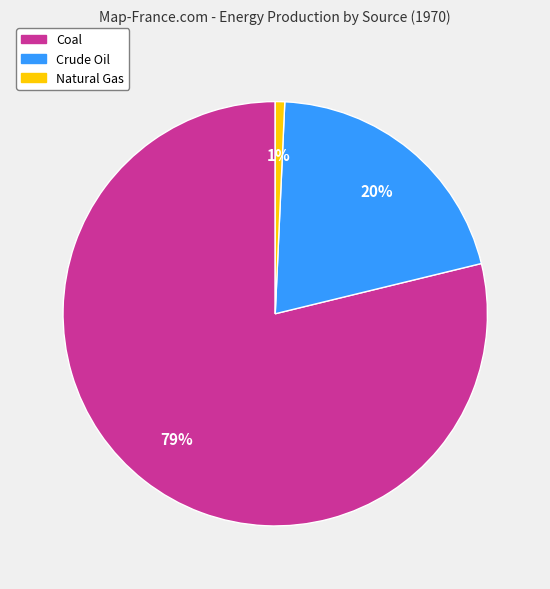

Which category has the biggest portion of the pie?

Coal